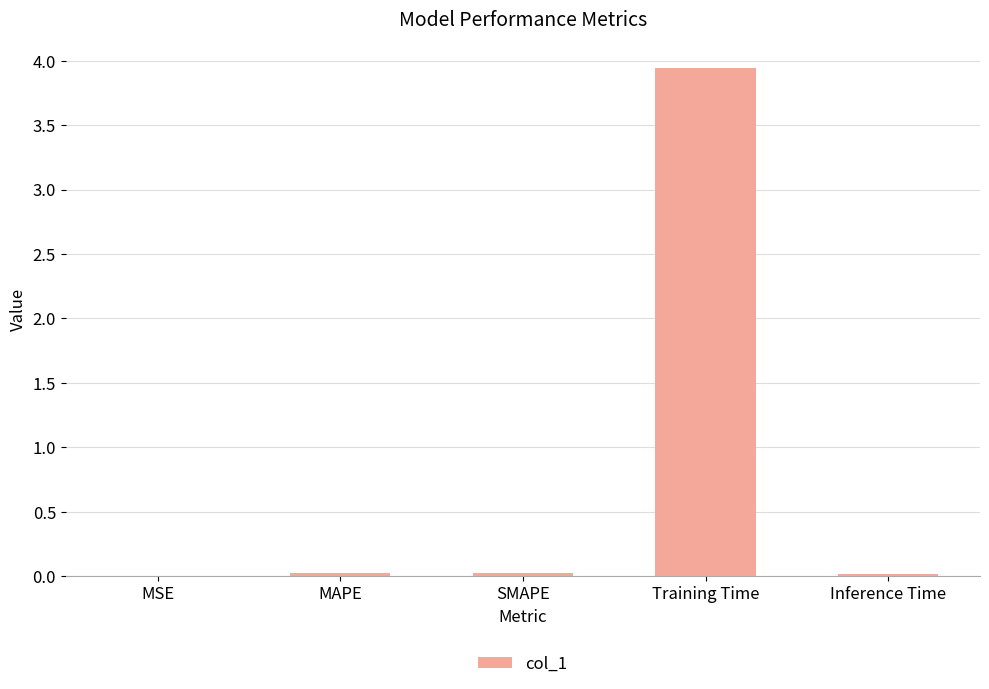

Which category has the highest value across all series?

Training Time